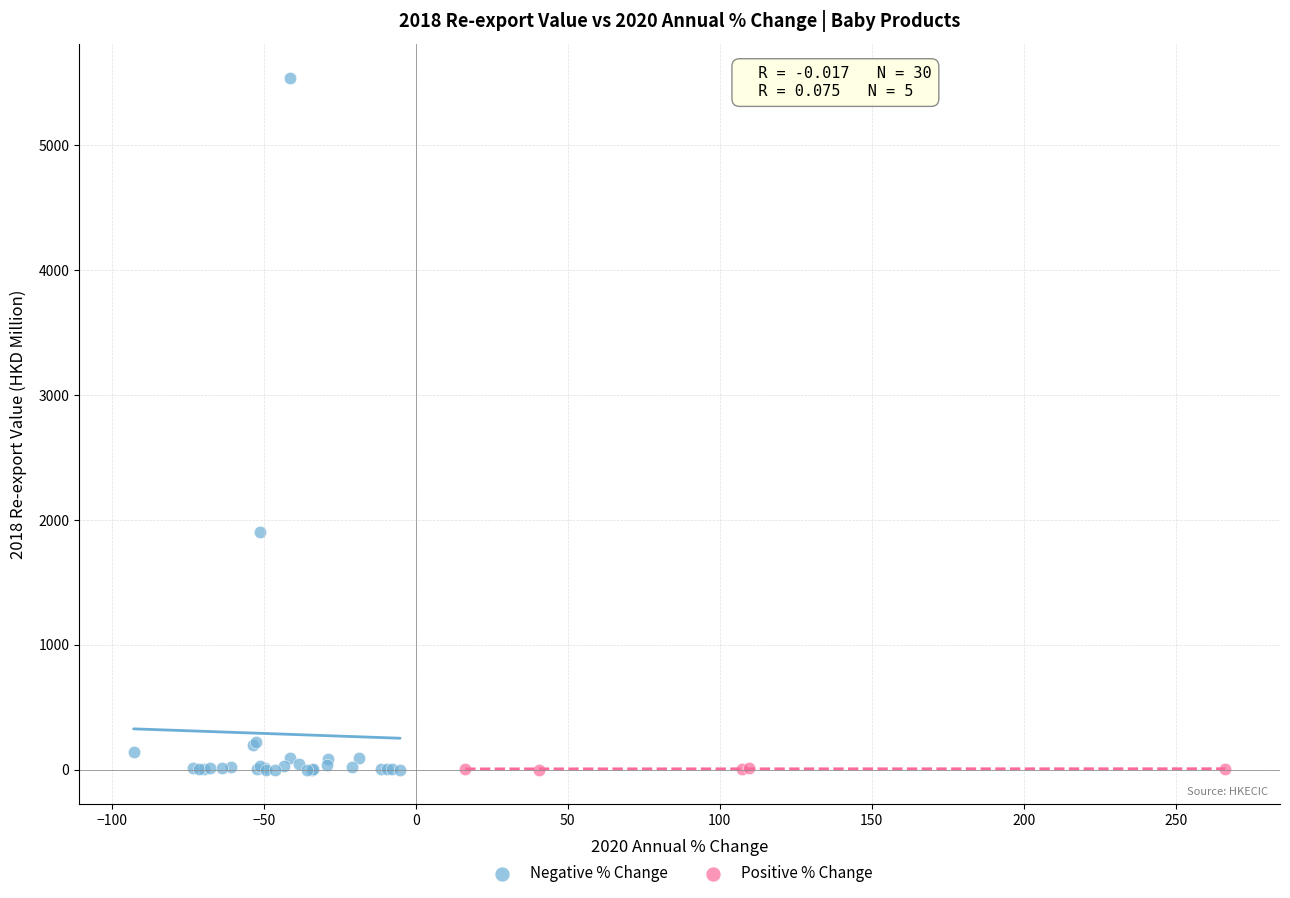

Which series has the widest spread of Y values?

Negative % Change